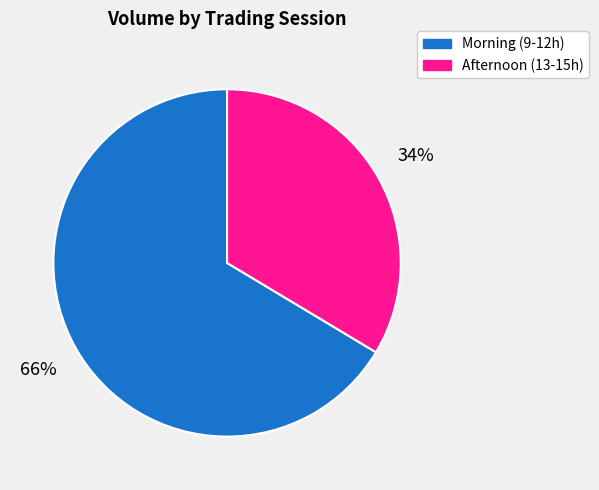

Does any single category account for the majority?

Yes